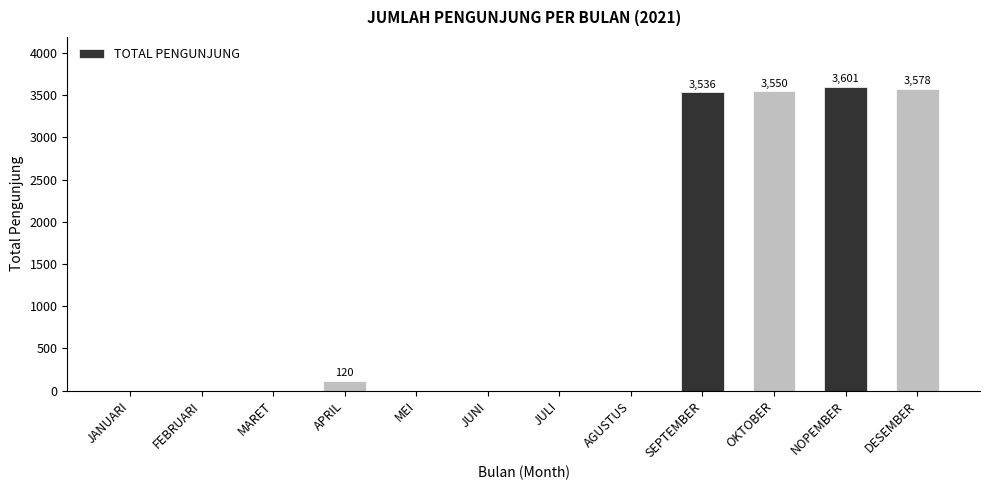

Which has a higher value, MEI or APRIL?

APRIL